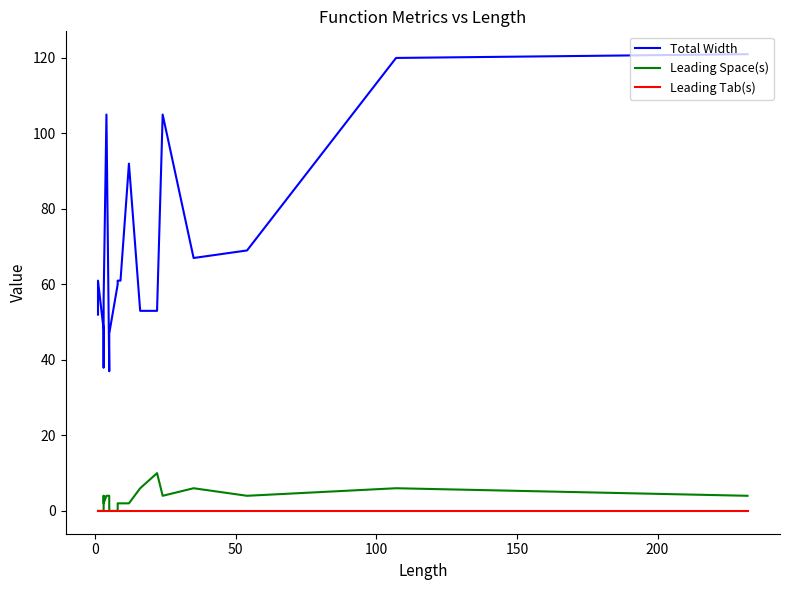

How many lines are shown in the chart?

3